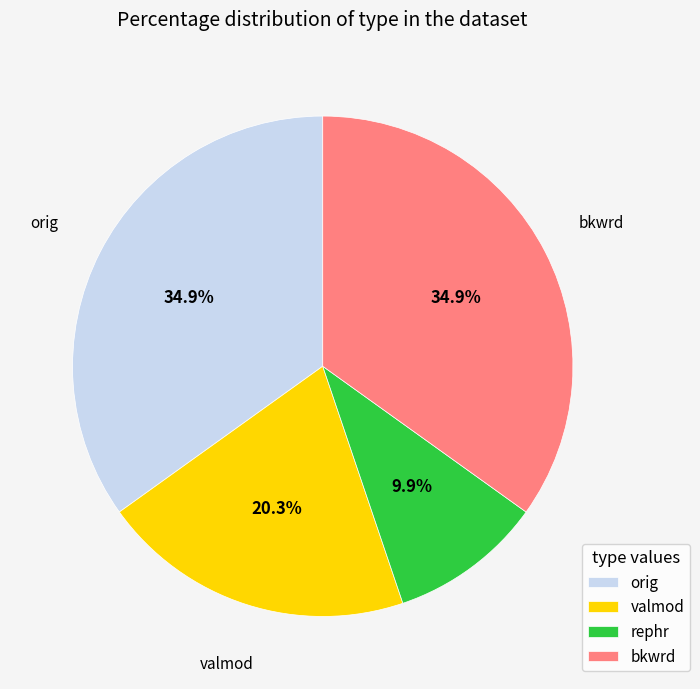

Which has a higher value, rephr or bkwrd?

bkwrd